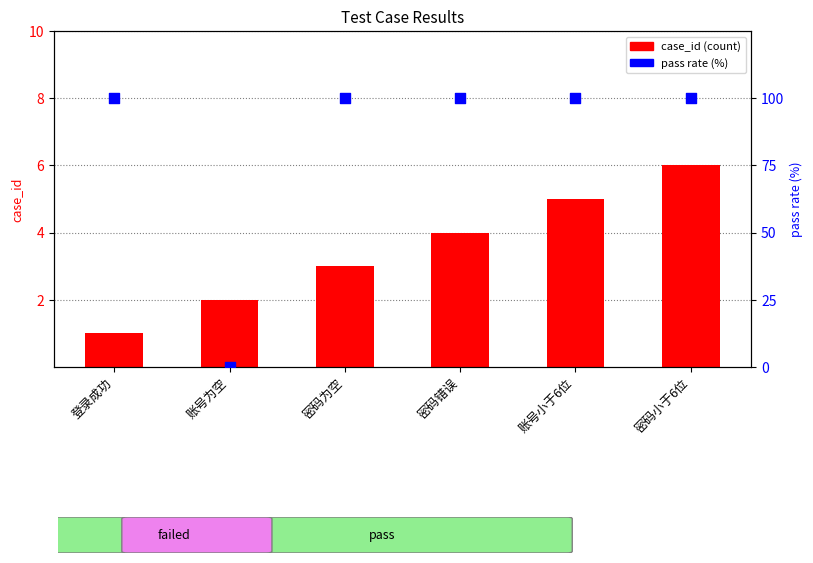

Which series has the largest Y range (max minus min)?

pass rate (%)